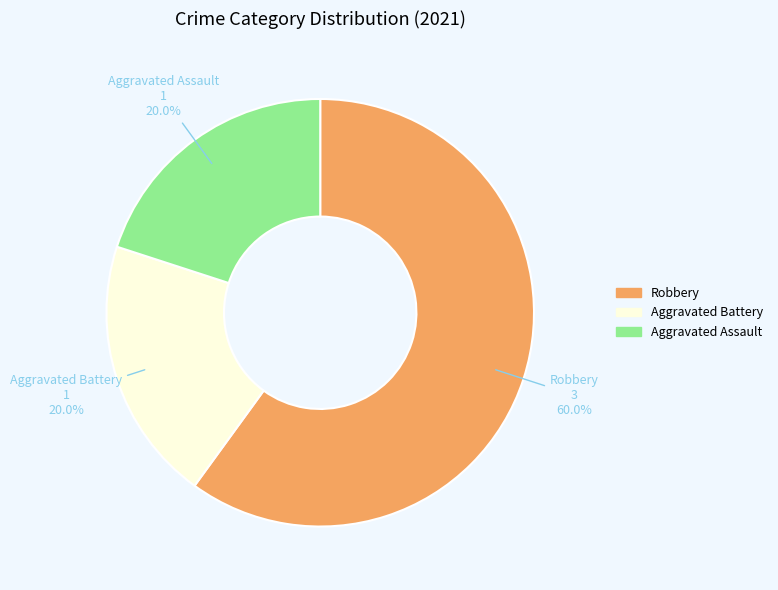

Is the sum of Aggravated Assault and Robbery greater than half?

Yes